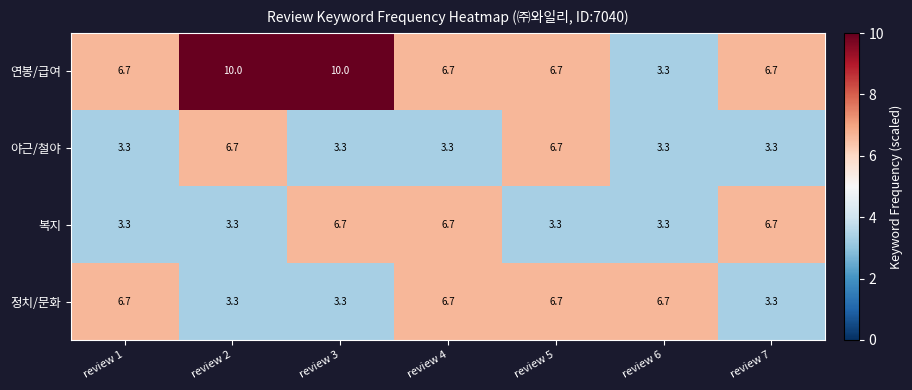

What is the minimum value for 정치/문화?

3.3